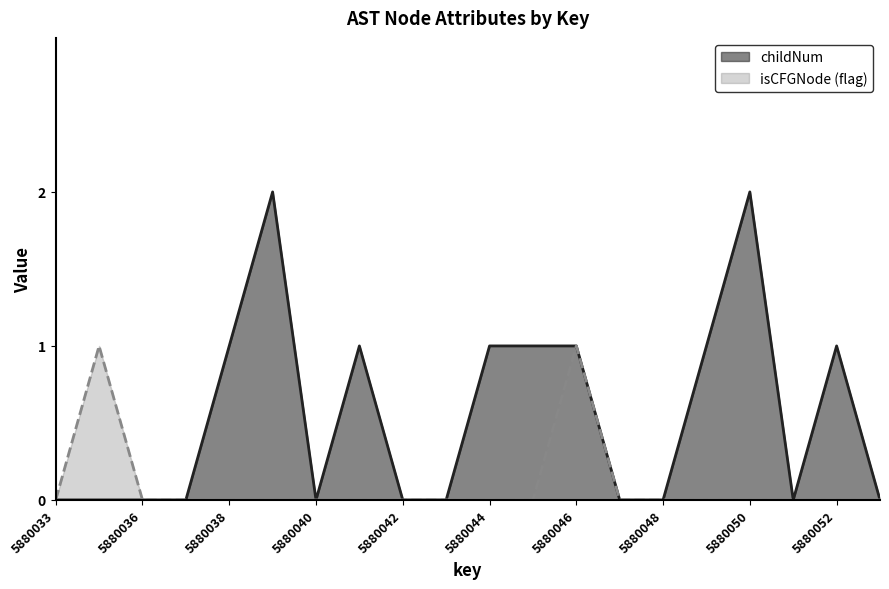

True or false: isCFGNode_proxy and childNum intersect in this chart.

False